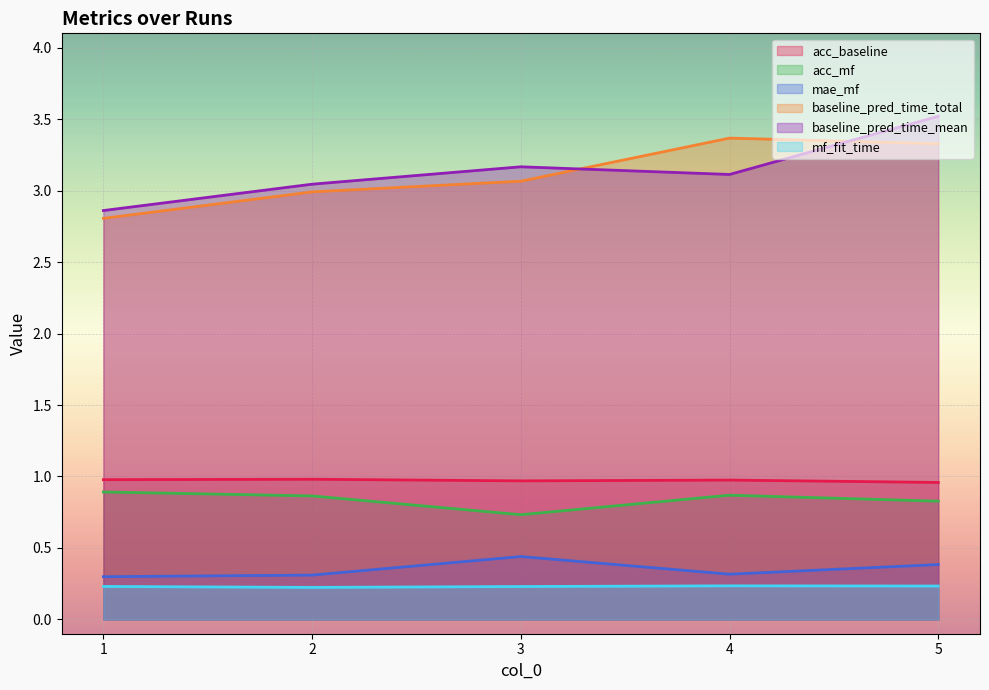

True or false: baseline_pred_time_mean and mf_fit_time cross at least once.

False